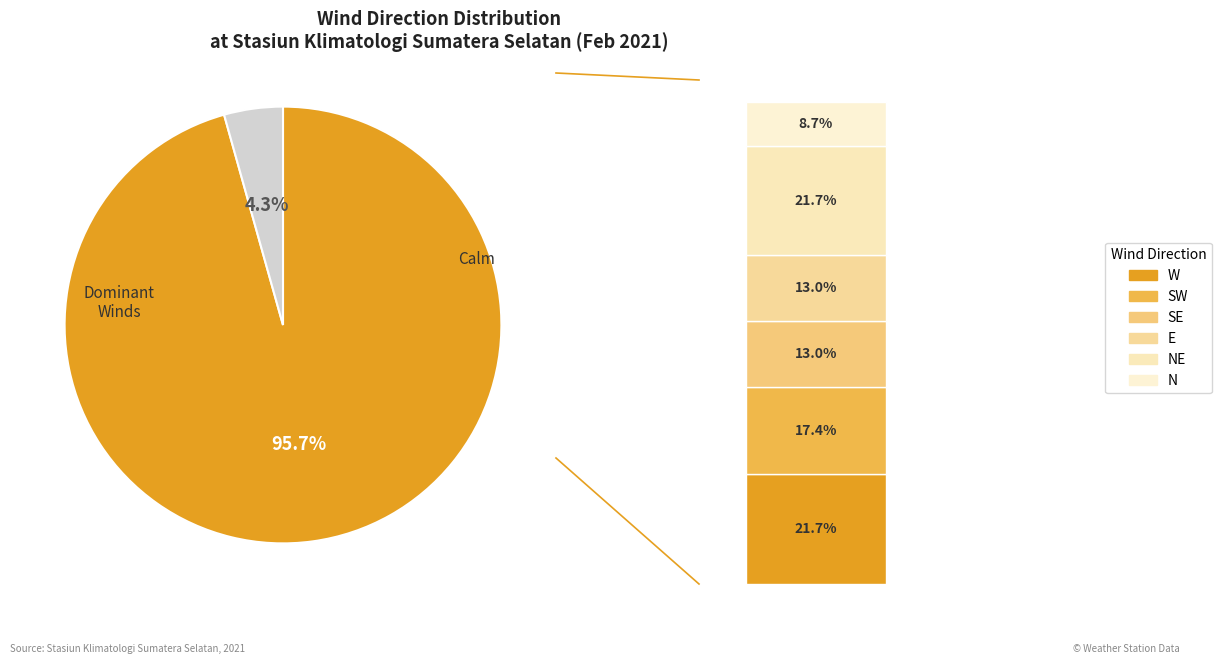

Rank the categories by value from highest to lowest.

W, NE, SW, SE, E, N, C